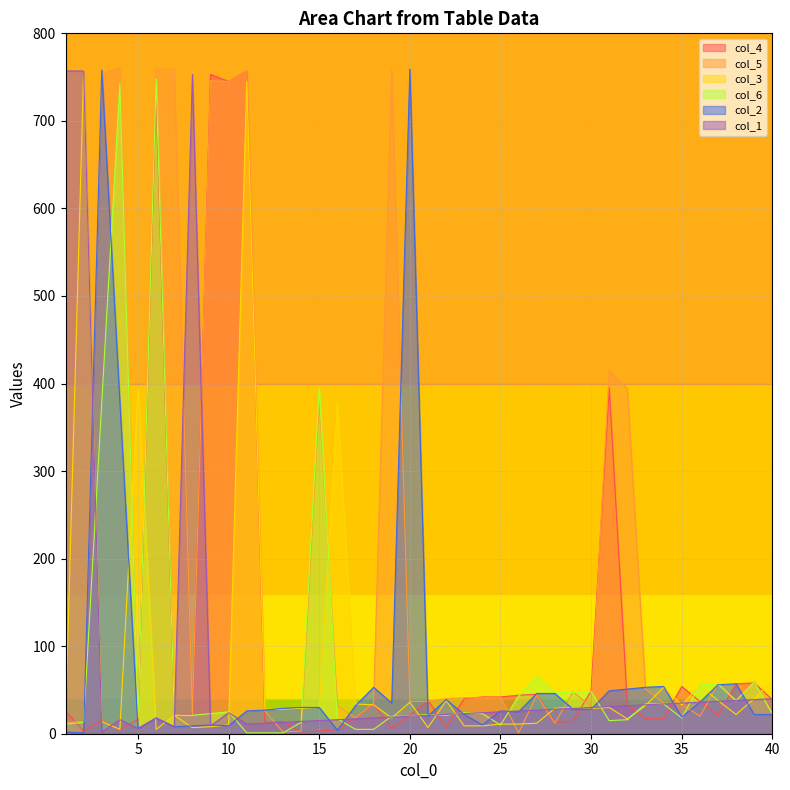

At 21, list the series in order from largest to smallest.

col_4, col_5, col_6, col_1, col_2, col_3